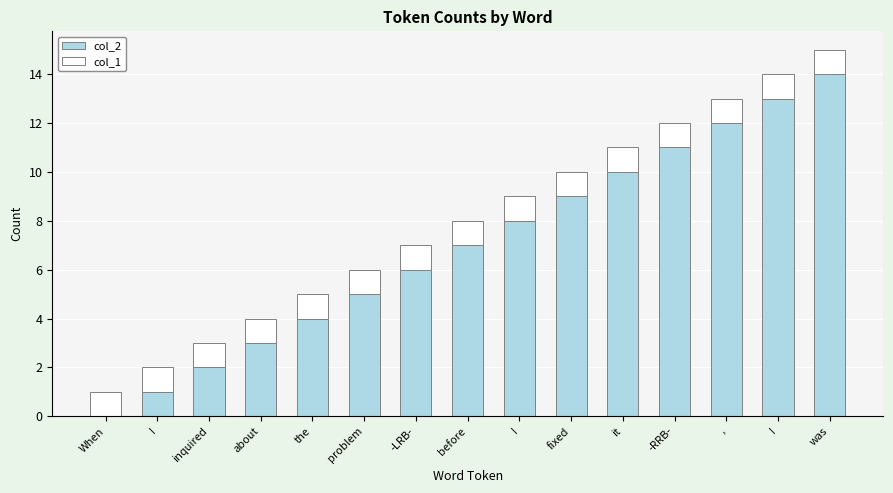

What is the label of the 8th bar from the left?

before